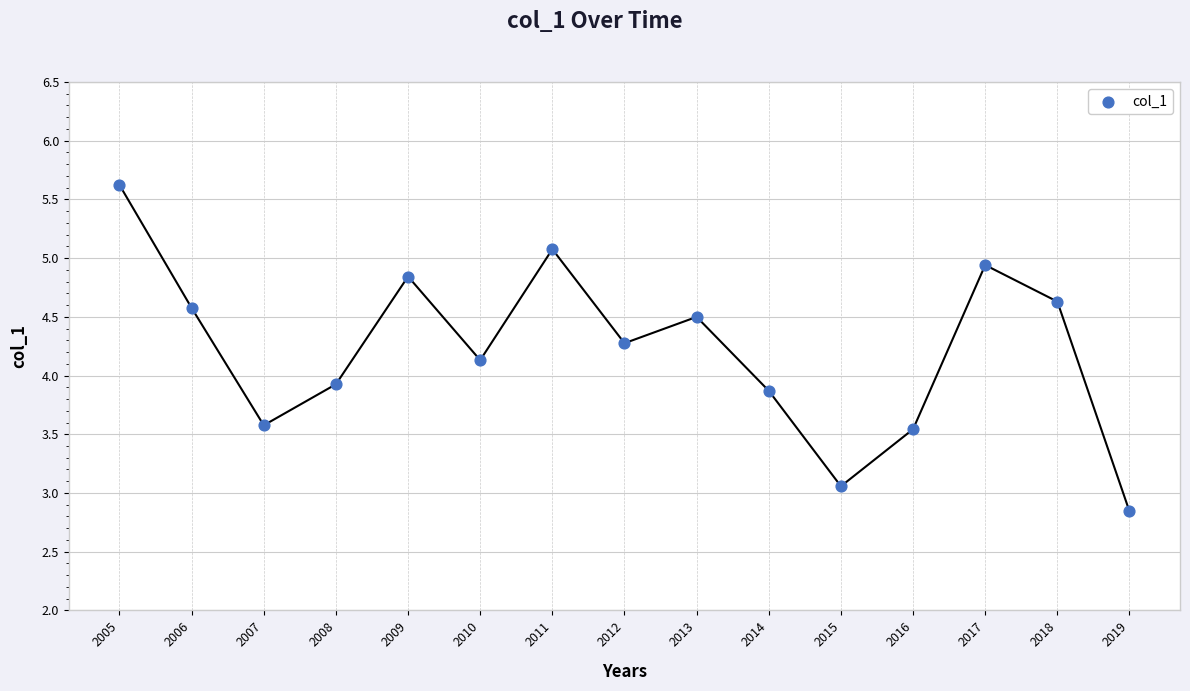

What is the range of Y values (max minus min)?

2.8